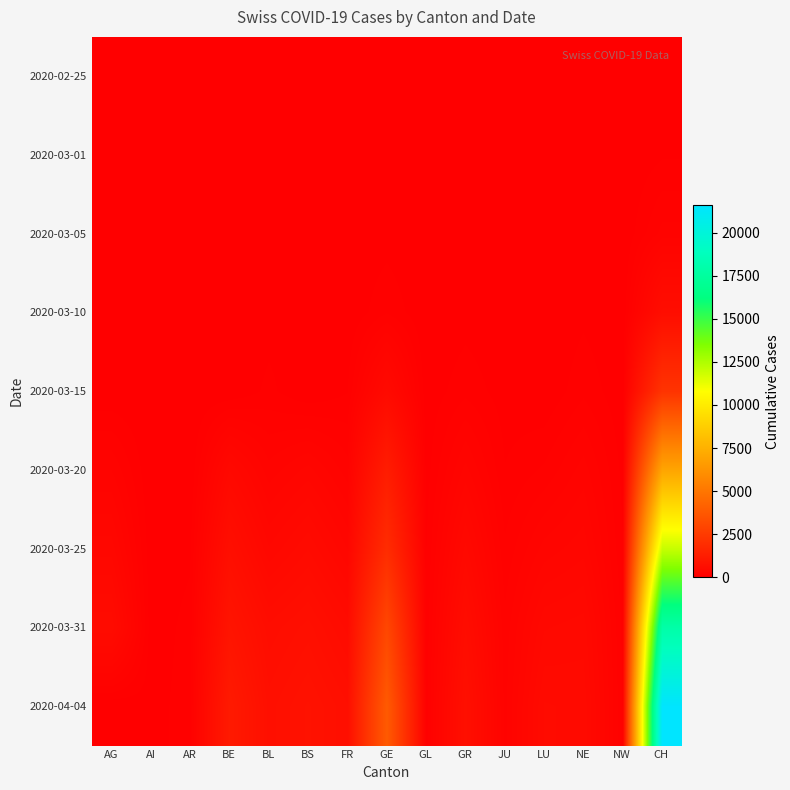

At how many categories does at least one series exceed 20537?

1